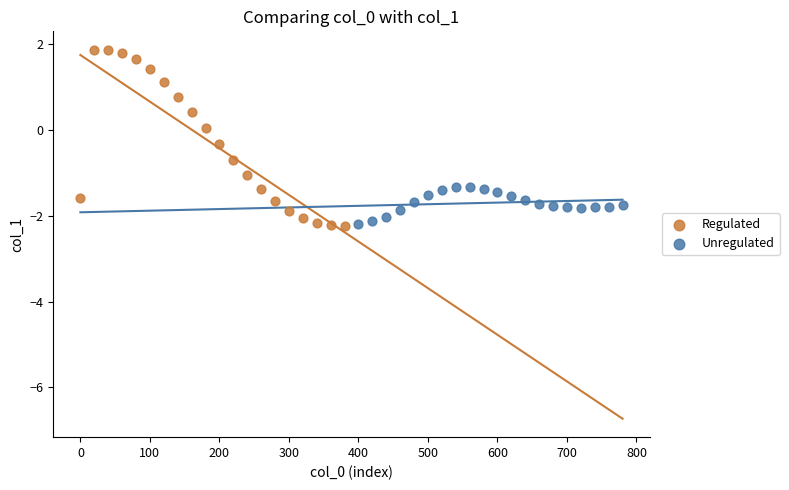

Which series reaches the maximum Y coordinate?

Regulated